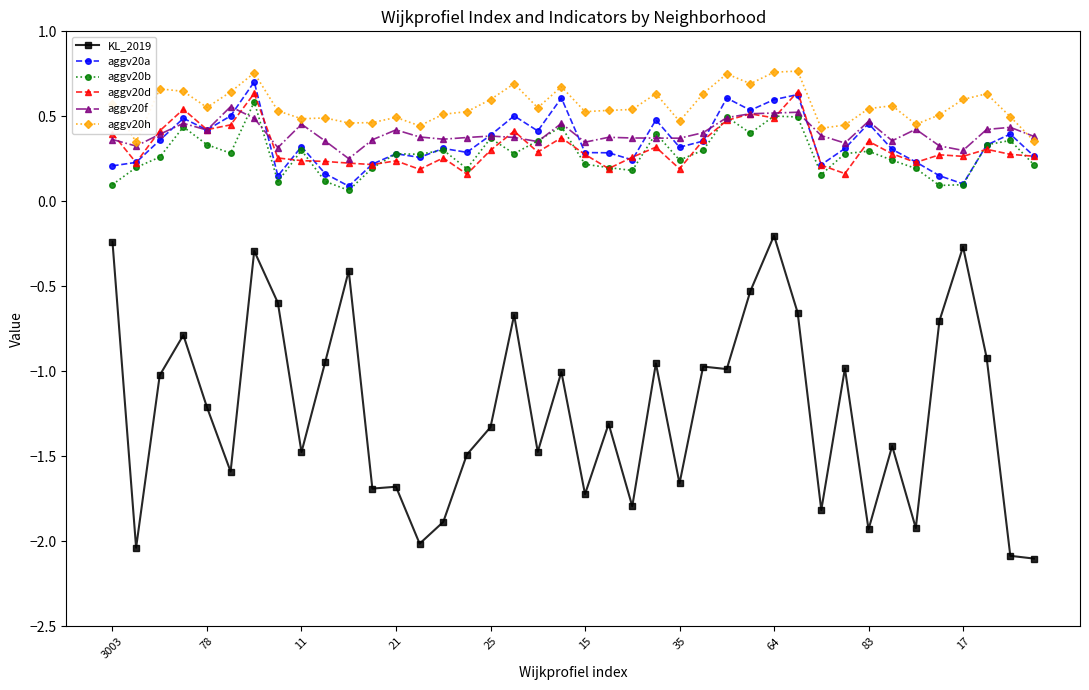

Which series has the widest spread of values?

KL_2019